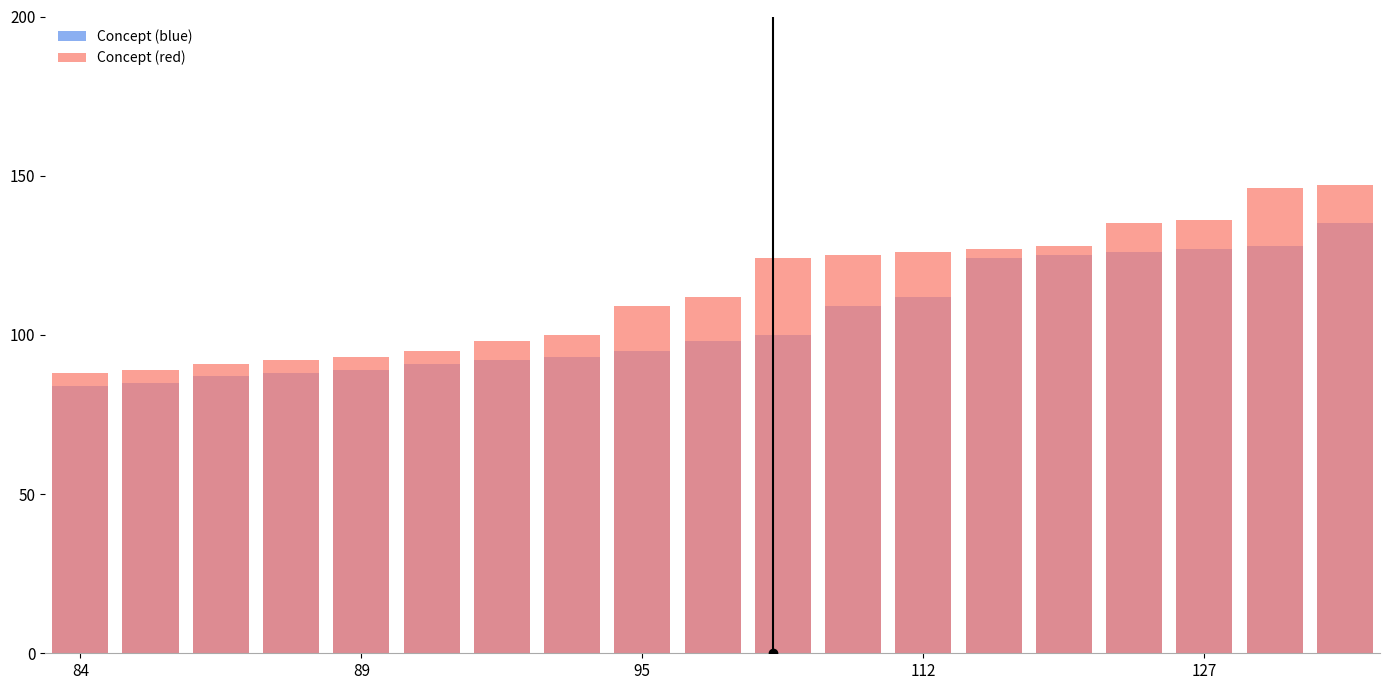

True or false: Concept (blue) has a value of 122 at 112.

False